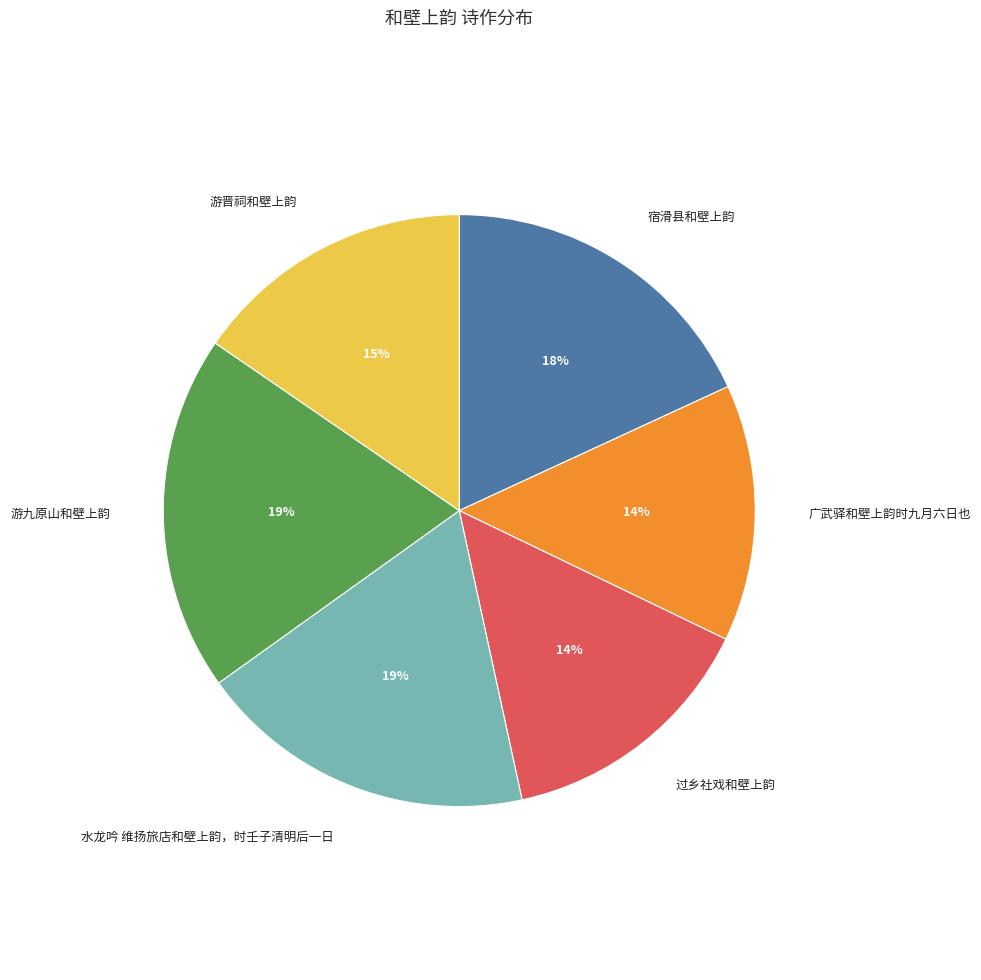

Is the sum of 宿滑县和壁上韵 and 广武驿和壁上韵时九月六日也 greater than half?

No